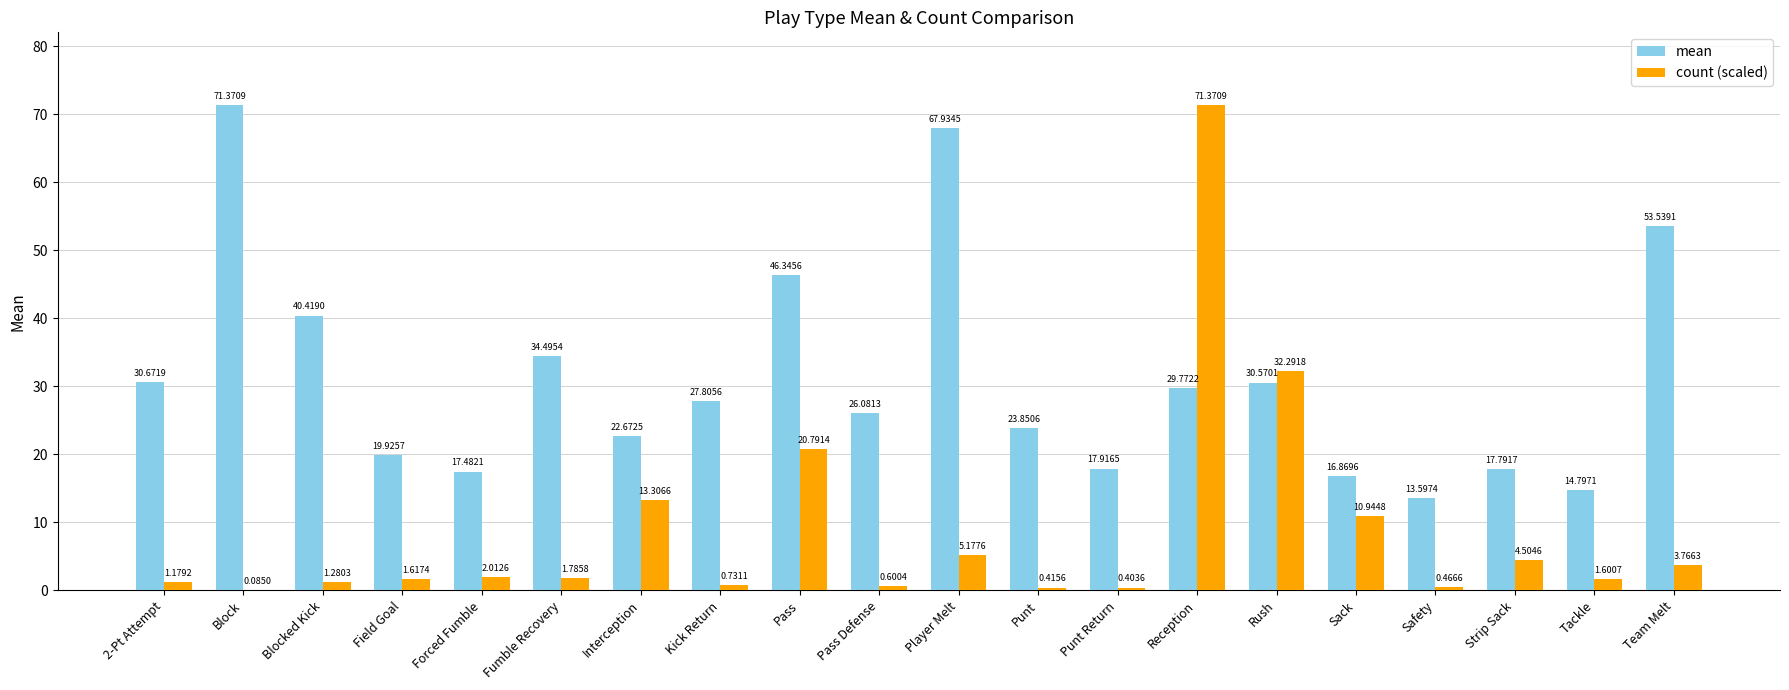

What is the sum of all count (scaled) values?

174.3